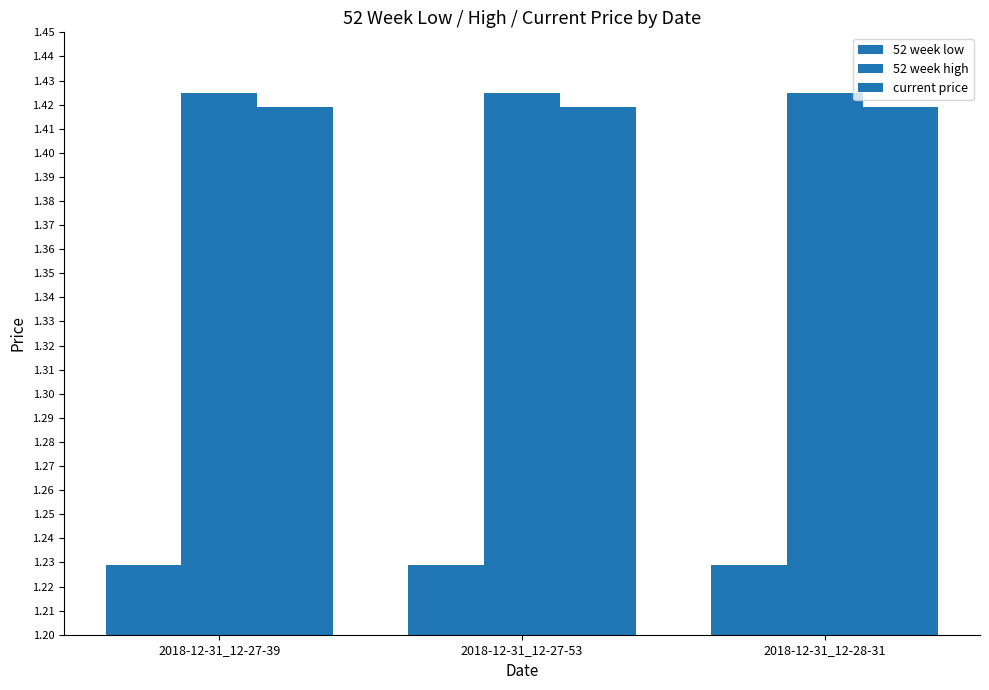

What is the sum of all current price values?

4.3